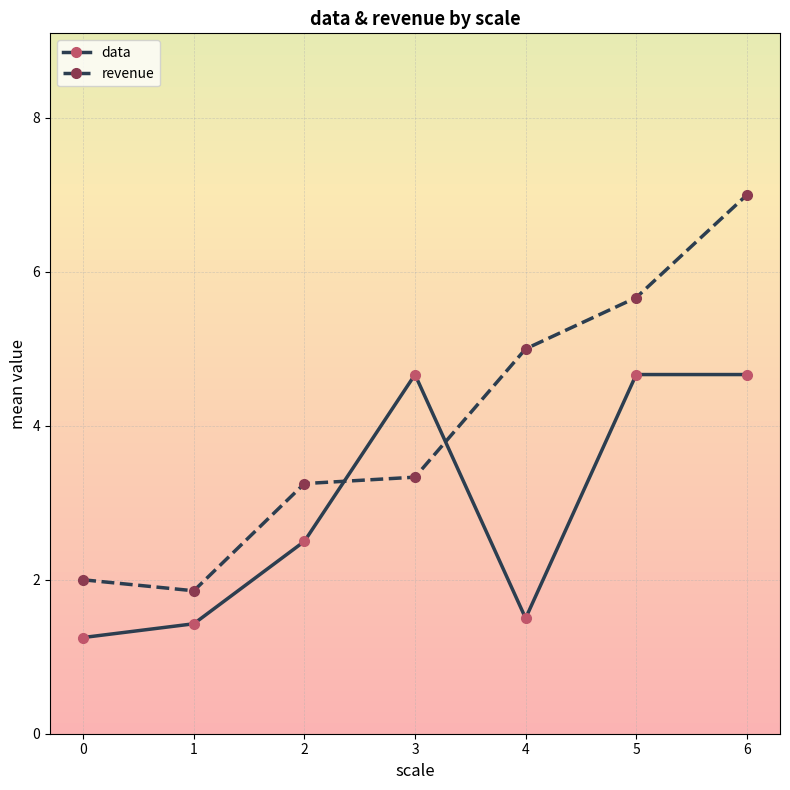

What value does the revenue series have at 5?

5.7